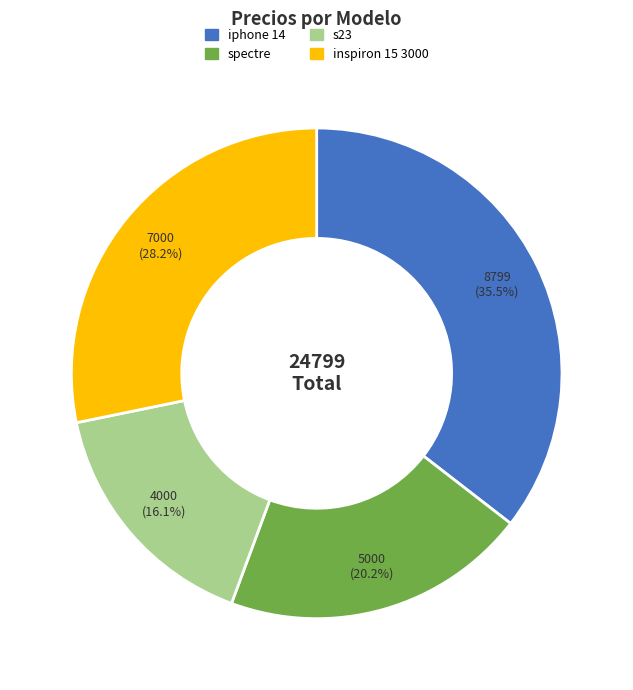

Rank the categories by value from lowest to highest.

s23, spectre, inspiron 15 3000, iphone 14